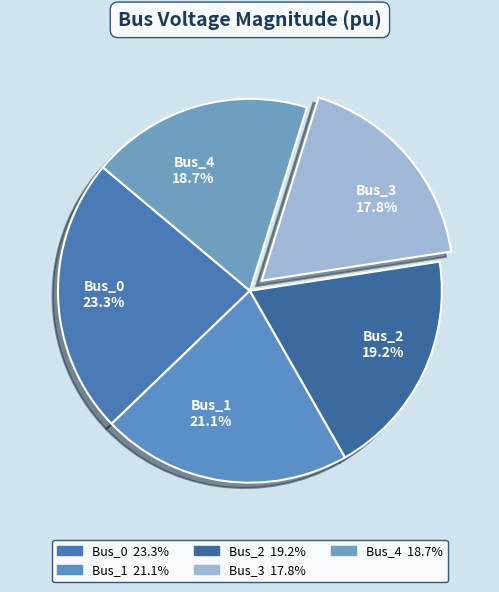

How many slices are in this pie chart?

5